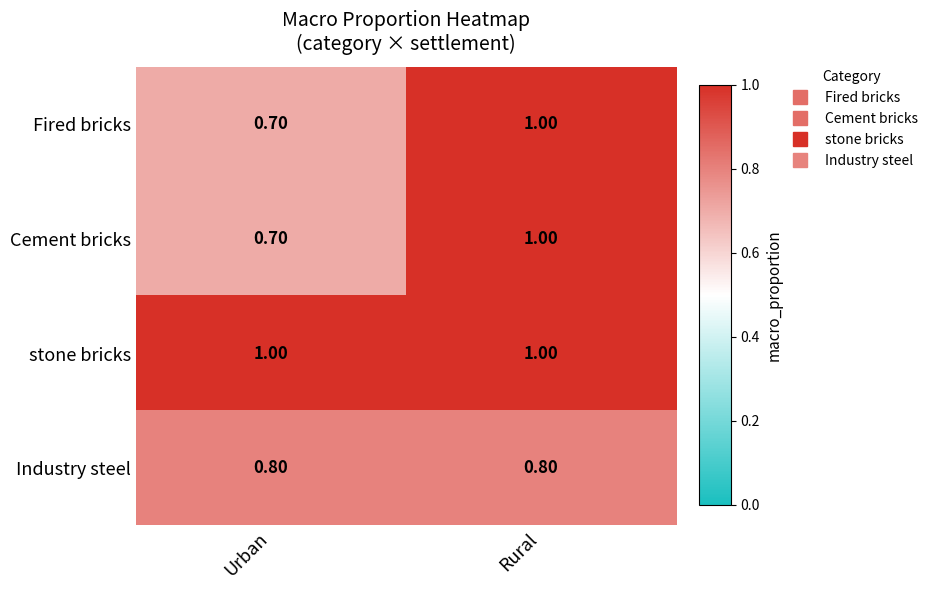

What is the average value of the stone bricks series?

1.0